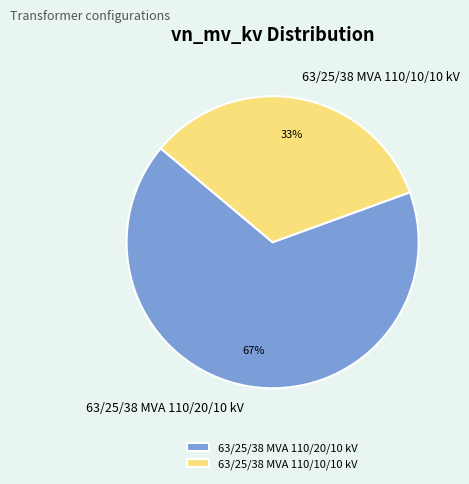

How many slices are in this pie chart?

2